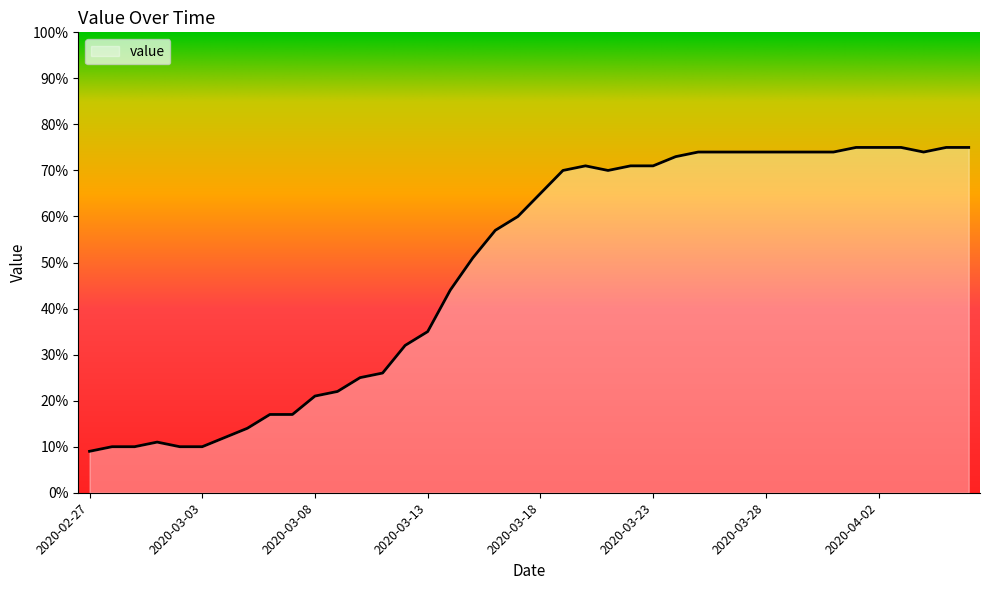

What is the smallest value displayed?

9